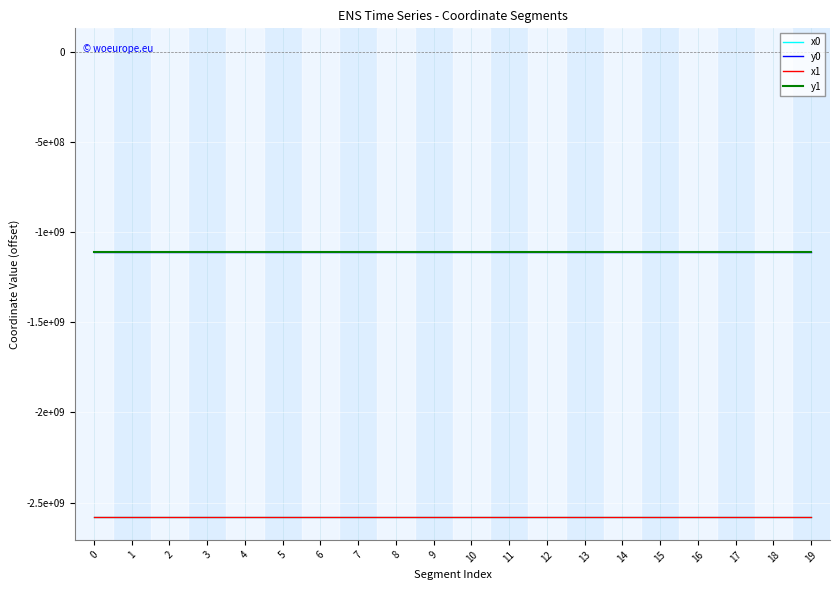

What are all the series names shown in the legend?

x0, y0, x1, y1